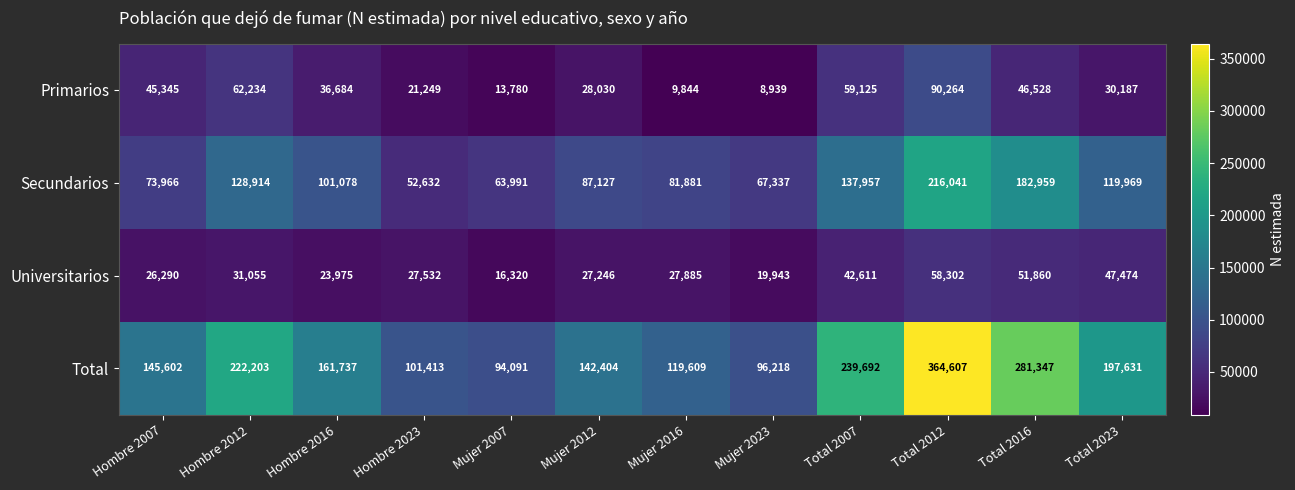

Between Hombre 2012 and Mujer 2016, which series saw the biggest shift?

Total